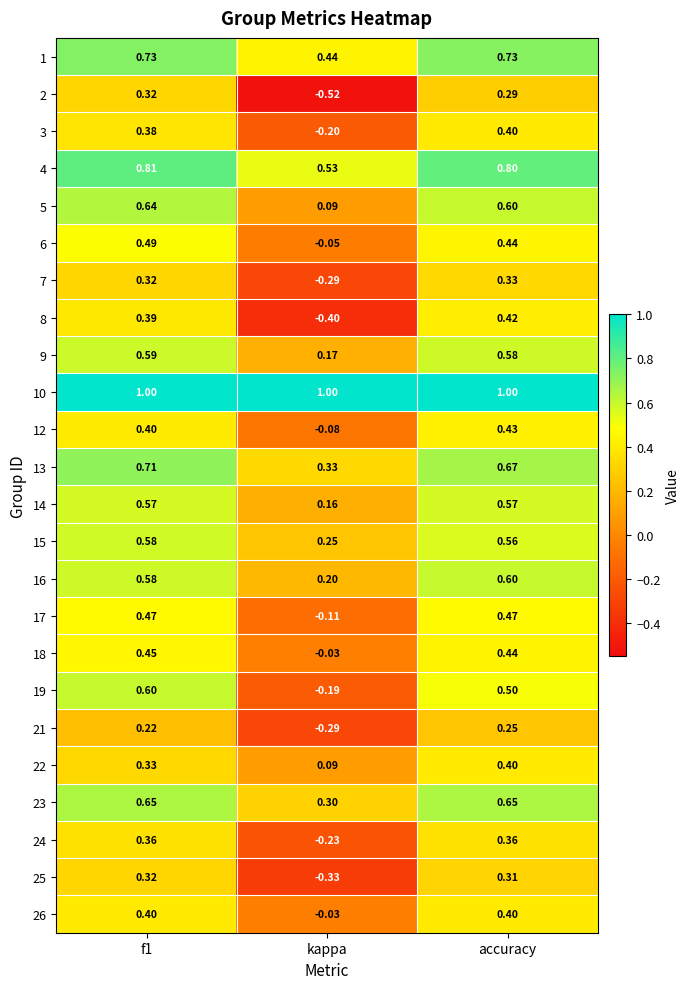

Is the value of 9 at f1 greater than the value of 12 at kappa?

Yes